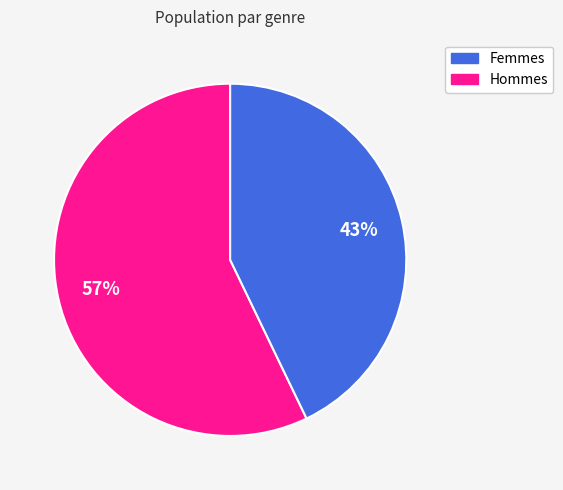

Is there any slice that represents more than half of the pie?

Yes